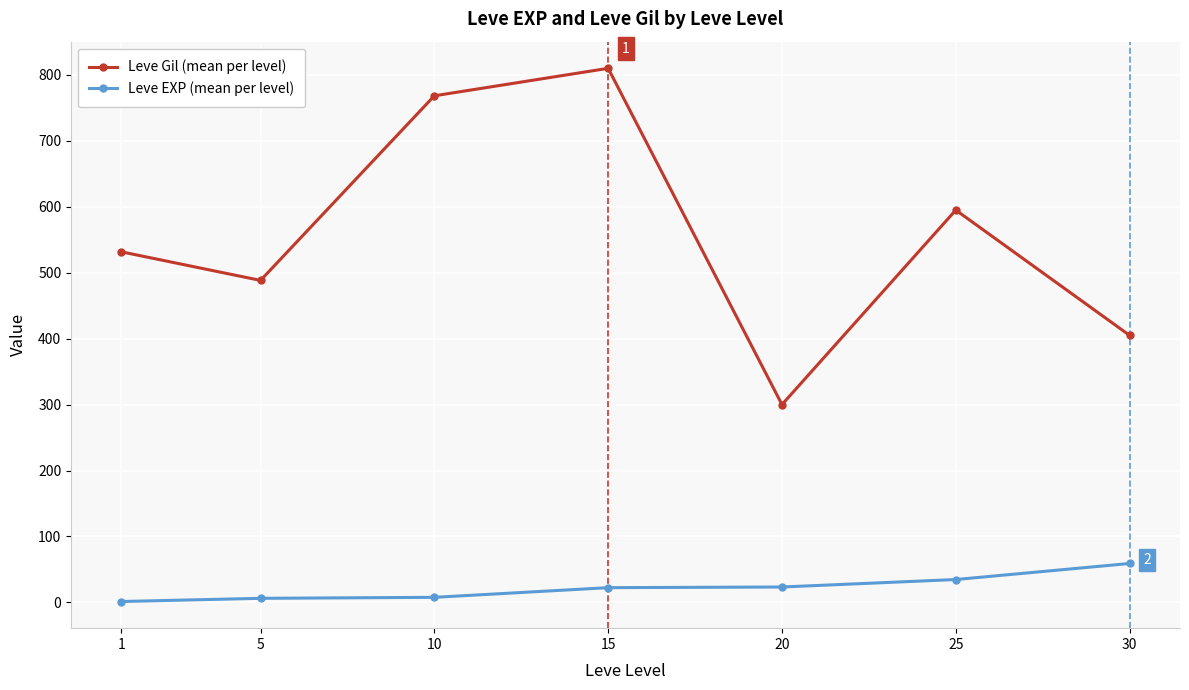

Which series changed the most between 1 and 5?

Leve Gil (mean per level)